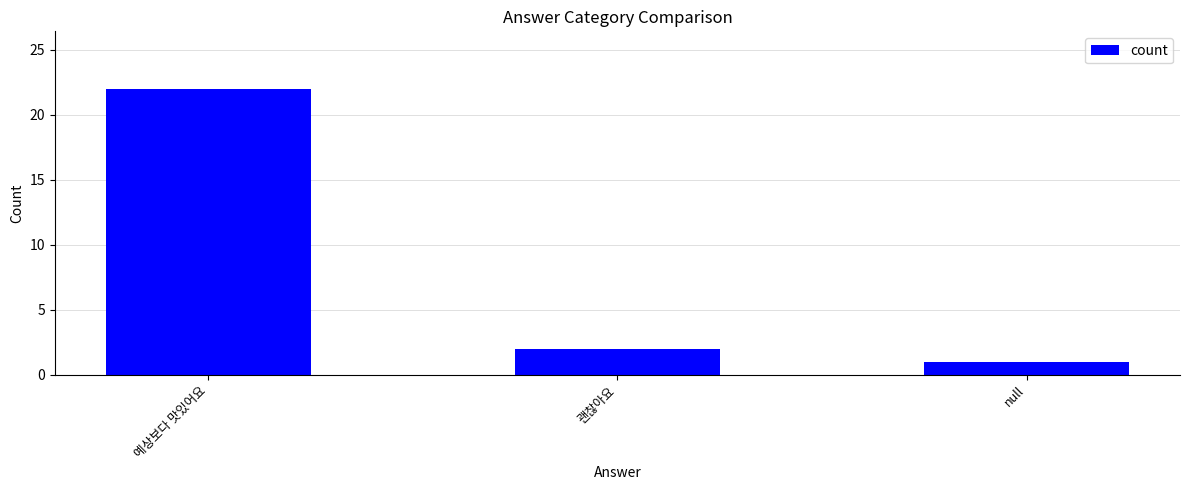

Reading left to right, what are all the values shown in this chart?

22	2	1